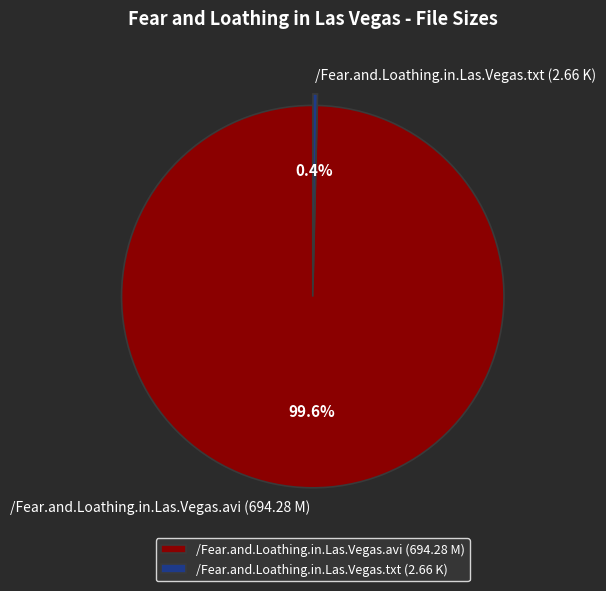

What percentage is the /Fear.and.Loathing.in.Las.Vegas.avi (694.28 M) slice, to the nearest percent?

100%